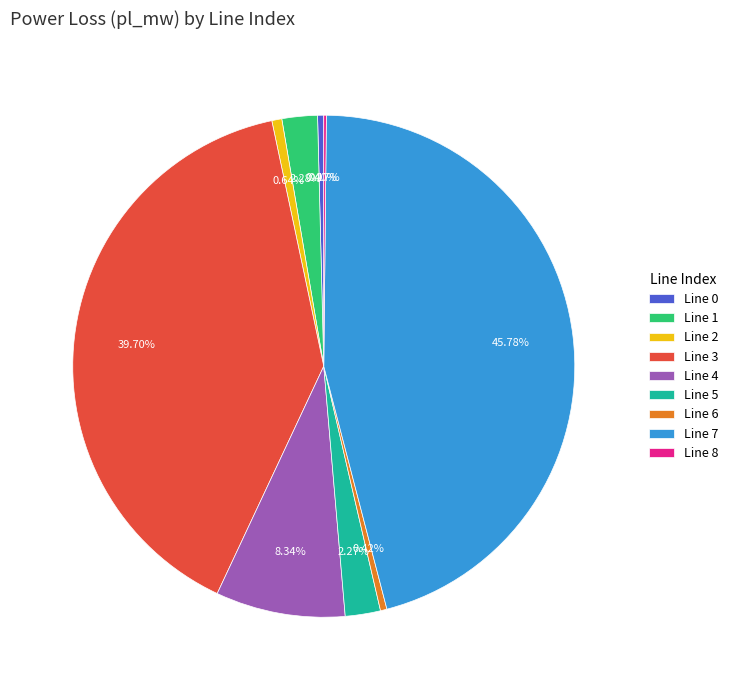

Combined, do Line 4 and Line 6 account for over 50%?

No